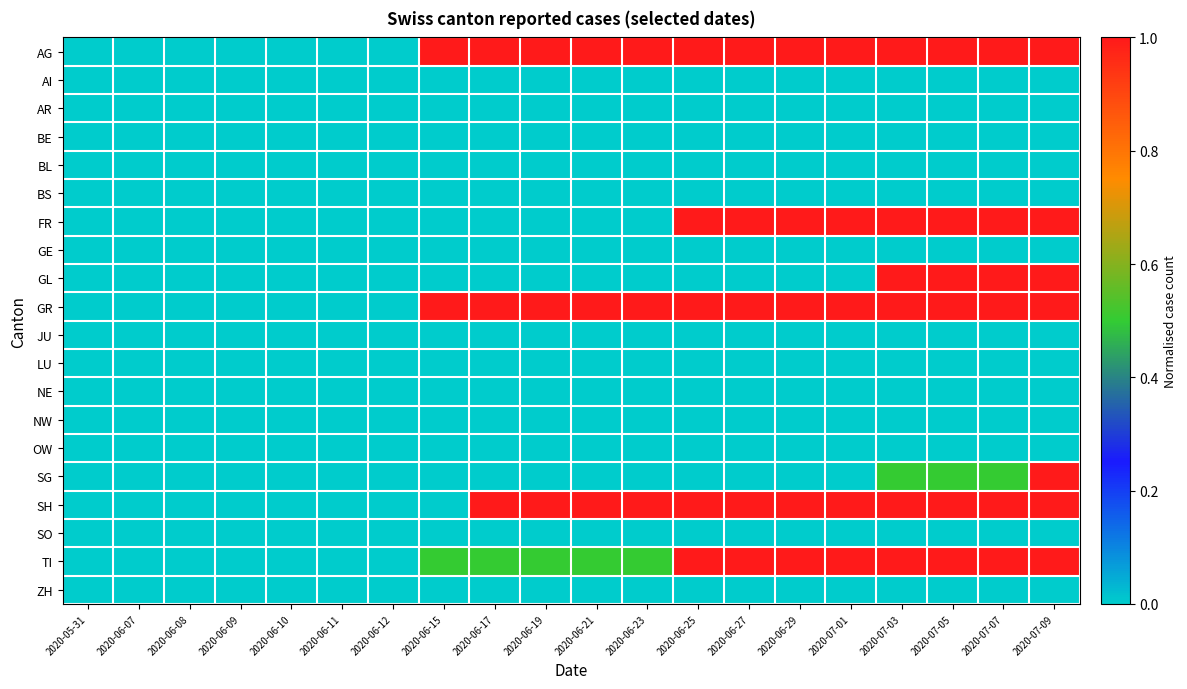

Reading right to left, list all the values displayed in this chart.

AG: 2020-07-09=1.0	2020-07-07=1.0	2020-07-05=1.0	2020-07-03=1.0	2020-07-01=1.0	2020-06-29=1.0	2020-06-27=1.0	2020-06-25=1.0	2020-06-23=1.0	2020-06-21=1.0	2020-06-19=1.0	2020-06-17=1.0	2020-06-15=1.0	2020-06-12=0.0	2020-06-11=0.0	2020-06-10=0.0	2020-06-09=0.0	2020-06-08=0.0	2020-06-07=0.0	2020-05-31=0.0
AI: 2020-07-09=0.0	2020-07-07=0.0	2020-07-05=0.0	2020-07-03=0.0	2020-07-01=0.0	2020-06-29=0.0	2020-06-27=0.0	2020-06-25=0.0	2020-06-23=0.0	2020-06-21=0.0	2020-06-19=0.0	2020-06-17=0.0	2020-06-15=0.0	2020-06-12=0.0	2020-06-11=0.0	2020-06-10=0.0	2020-06-09=0.0	2020-06-08=0.0	2020-06-07=0.0	2020-05-31=0.0
AR: 2020-07-09=0.0	2020-07-07=0.0	2020-07-05=0.0	2020-07-03=0.0	2020-07-01=0.0	2020-06-29=0.0	2020-06-27=0.0	2020-06-25=0.0	2020-06-23=0.0	2020-06-21=0.0	2020-06-19=0.0	2020-06-17=0.0	2020-06-15=0.0	2020-06-12=0.0	2020-06-11=0.0	2020-06-10=0.0	2020-06-09=0.0	2020-06-08=0.0	2020-06-07=0.0	2020-05-31=0.0
BE: 2020-07-09=0.0	2020-07-07=0.0	2020-07-05=0.0	2020-07-03=0.0	2020-07-01=0.0	2020-06-29=0.0	2020-06-27=0.0	2020-06-25=0.0	2020-06-23=0.0	2020-06-21=0.0	2020-06-19=0.0	2020-06-17=0.0	2020-06-15=0.0	2020-06-12=0.0	2020-06-11=0.0	2020-06-10=0.0	2020-06-09=0.0	2020-06-08=0.0	2020-06-07=0.0	2020-05-31=0.0
BL: 2020-07-09=0.0	2020-07-07=0.0	2020-07-05=0.0	2020-07-03=0.0	2020-07-01=0.0	2020-06-29=0.0	2020-06-27=0.0	2020-06-25=0.0	2020-06-23=0.0	2020-06-21=0.0	2020-06-19=0.0	2020-06-17=0.0	2020-06-15=0.0	2020-06-12=0.0	2020-06-11=0.0	2020-06-10=0.0	2020-06-09=0.0	2020-06-08=0.0	2020-06-07=0.0	2020-05-31=0.0
BS: 2020-07-09=0.0	2020-07-07=0.0	2020-07-05=0.0	2020-07-03=0.0	2020-07-01=0.0	2020-06-29=0.0	2020-06-27=0.0	2020-06-25=0.0	2020-06-23=0.0	2020-06-21=0.0	2020-06-19=0.0	2020-06-17=0.0	2020-06-15=0.0	2020-06-12=0.0	2020-06-11=0.0	2020-06-10=0.0	2020-06-09=0.0	2020-06-08=0.0	2020-06-07=0.0	2020-05-31=0.0
FR: 2020-07-09=1.0	2020-07-07=1.0	2020-07-05=1.0	2020-07-03=1.0	2020-07-01=1.0	2020-06-29=1.0	2020-06-27=1.0	2020-06-25=1.0	2020-06-23=0.0	2020-06-21=0.0	2020-06-19=0.0	2020-06-17=0.0	2020-06-15=0.0	2020-06-12=0.0	2020-06-11=0.0	2020-06-10=0.0	2020-06-09=0.0	2020-06-08=0.0	2020-06-07=0.0	2020-05-31=0.0
GE: 2020-07-09=0.0	2020-07-07=0.0	2020-07-05=0.0	2020-07-03=0.0	2020-07-01=0.0	2020-06-29=0.0	2020-06-27=0.0	2020-06-25=0.0	2020-06-23=0.0	2020-06-21=0.0	2020-06-19=0.0	2020-06-17=0.0	2020-06-15=0.0	2020-06-12=0.0	2020-06-11=0.0	2020-06-10=0.0	2020-06-09=0.0	2020-06-08=0.0	2020-06-07=0.0	2020-05-31=0.0
GL: 2020-07-09=1.0	2020-07-07=1.0	2020-07-05=1.0	2020-07-03=1.0	2020-07-01=0.0	2020-06-29=0.0	2020-06-27=0.0	2020-06-25=0.0	2020-06-23=0.0	2020-06-21=0.0	2020-06-19=0.0	2020-06-17=0.0	2020-06-15=0.0	2020-06-12=0.0	2020-06-11=0.0	2020-06-10=0.0	2020-06-09=0.0	2020-06-08=0.0	2020-06-07=0.0	2020-05-31=0.0
GR: 2020-07-09=1.0	2020-07-07=1.0	2020-07-05=1.0	2020-07-03=1.0	2020-07-01=1.0	2020-06-29=1.0	2020-06-27=1.0	2020-06-25=1.0	2020-06-23=1.0	2020-06-21=1.0	2020-06-19=1.0	2020-06-17=1.0	2020-06-15=1.0	2020-06-12=0.0	2020-06-11=0.0	2020-06-10=0.0	2020-06-09=0.0	2020-06-08=0.0	2020-06-07=0.0	2020-05-31=0.0
JU: 2020-07-09=0.0	2020-07-07=0.0	2020-07-05=0.0	2020-07-03=0.0	2020-07-01=0.0	2020-06-29=0.0	2020-06-27=0.0	2020-06-25=0.0	2020-06-23=0.0	2020-06-21=0.0	2020-06-19=0.0	2020-06-17=0.0	2020-06-15=0.0	2020-06-12=0.0	2020-06-11=0.0	2020-06-10=0.0	2020-06-09=0.0	2020-06-08=0.0	2020-06-07=0.0	2020-05-31=0.0
LU: 2020-07-09=0.0	2020-07-07=0.0	2020-07-05=0.0	2020-07-03=0.0	2020-07-01=0.0	2020-06-29=0.0	2020-06-27=0.0	2020-06-25=0.0	2020-06-23=0.0	2020-06-21=0.0	2020-06-19=0.0	2020-06-17=0.0	2020-06-15=0.0	2020-06-12=0.0	2020-06-11=0.0	2020-06-10=0.0	2020-06-09=0.0	2020-06-08=0.0	2020-06-07=0.0	2020-05-31=0.0
NE: 2020-07-09=0.0	2020-07-07=0.0	2020-07-05=0.0	2020-07-03=0.0	2020-07-01=0.0	2020-06-29=0.0	2020-06-27=0.0	2020-06-25=0.0	2020-06-23=0.0	2020-06-21=0.0	2020-06-19=0.0	2020-06-17=0.0	2020-06-15=0.0	2020-06-12=0.0	2020-06-11=0.0	2020-06-10=0.0	2020-06-09=0.0	2020-06-08=0.0	2020-06-07=0.0	2020-05-31=0.0
NW: 2020-07-09=0.0	2020-07-07=0.0	2020-07-05=0.0	2020-07-03=0.0	2020-07-01=0.0	2020-06-29=0.0	2020-06-27=0.0	2020-06-25=0.0	2020-06-23=0.0	2020-06-21=0.0	2020-06-19=0.0	2020-06-17=0.0	2020-06-15=0.0	2020-06-12=0.0	2020-06-11=0.0	2020-06-10=0.0	2020-06-09=0.0	2020-06-08=0.0	2020-06-07=0.0	2020-05-31=0.0
OW: 2020-07-09=0.0	2020-07-07=0.0	2020-07-05=0.0	2020-07-03=0.0	2020-07-01=0.0	2020-06-29=0.0	2020-06-27=0.0	2020-06-25=0.0	2020-06-23=0.0	2020-06-21=0.0	2020-06-19=0.0	2020-06-17=0.0	2020-06-15=0.0	2020-06-12=0.0	2020-06-11=0.0	2020-06-10=0.0	2020-06-09=0.0	2020-06-08=0.0	2020-06-07=0.0	2020-05-31=0.0
SG: 2020-07-09=1.0	2020-07-07=0.5	2020-07-05=0.5	2020-07-03=0.5	2020-07-01=0.0	2020-06-29=0.0	2020-06-27=0.0	2020-06-25=0.0	2020-06-23=0.0	2020-06-21=0.0	2020-06-19=0.0	2020-06-17=0.0	2020-06-15=0.0	2020-06-12=0.0	2020-06-11=0.0	2020-06-10=0.0	2020-06-09=0.0	2020-06-08=0.0	2020-06-07=0.0	2020-05-31=0.0
SH: 2020-07-09=1.0	2020-07-07=1.0	2020-07-05=1.0	2020-07-03=1.0	2020-07-01=1.0	2020-06-29=1.0	2020-06-27=1.0	2020-06-25=1.0	2020-06-23=1.0	2020-06-21=1.0	2020-06-19=1.0	2020-06-17=1.0	2020-06-15=0.0	2020-06-12=0.0	2020-06-11=0.0	2020-06-10=0.0	2020-06-09=0.0	2020-06-08=0.0	2020-06-07=0.0	2020-05-31=0.0
SO: 2020-07-09=0.0	2020-07-07=0.0	2020-07-05=0.0	2020-07-03=0.0	2020-07-01=0.0	2020-06-29=0.0	2020-06-27=0.0	2020-06-25=0.0	2020-06-23=0.0	2020-06-21=0.0	2020-06-19=0.0	2020-06-17=0.0	2020-06-15=0.0	2020-06-12=0.0	2020-06-11=0.0	2020-06-10=0.0	2020-06-09=0.0	2020-06-08=0.0	2020-06-07=0.0	2020-05-31=0.0
TI: 2020-07-09=1.0	2020-07-07=1.0	2020-07-05=1.0	2020-07-03=1.0	2020-07-01=1.0	2020-06-29=1.0	2020-06-27=1.0	2020-06-25=1.0	2020-06-23=0.5	2020-06-21=0.5	2020-06-19=0.5	2020-06-17=0.5	2020-06-15=0.5	2020-06-12=0.0	2020-06-11=0.0	2020-06-10=0.0	2020-06-09=0.0	2020-06-08=0.0	2020-06-07=0.0	2020-05-31=0.0
ZH: 2020-07-09=0.0	2020-07-07=0.0	2020-07-05=0.0	2020-07-03=0.0	2020-07-01=0.0	2020-06-29=0.0	2020-06-27=0.0	2020-06-25=0.0	2020-06-23=0.0	2020-06-21=0.0	2020-06-19=0.0	2020-06-17=0.0	2020-06-15=0.0	2020-06-12=0.0	2020-06-11=0.0	2020-06-10=0.0	2020-06-09=0.0	2020-06-08=0.0	2020-06-07=0.0	2020-05-31=0.0